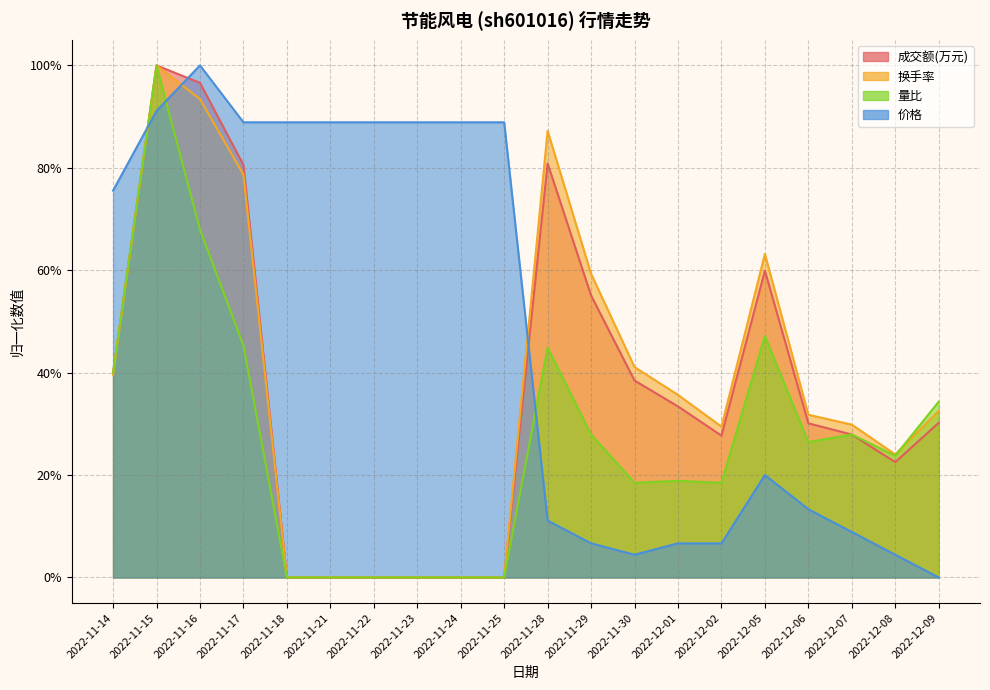

Rank the categories by 量比 value from highest to lowest.

2022-11-15, 2022-11-16, 2022-12-05, 2022-11-17, 2022-11-28, 2022-11-14, 2022-12-09, 2022-11-29, 2022-12-07, 2022-12-06, 2022-12-08, 2022-12-01, 2022-11-30, 2022-12-02, 2022-11-18, 2022-11-21, 2022-11-22, 2022-11-23, 2022-11-24, 2022-11-25